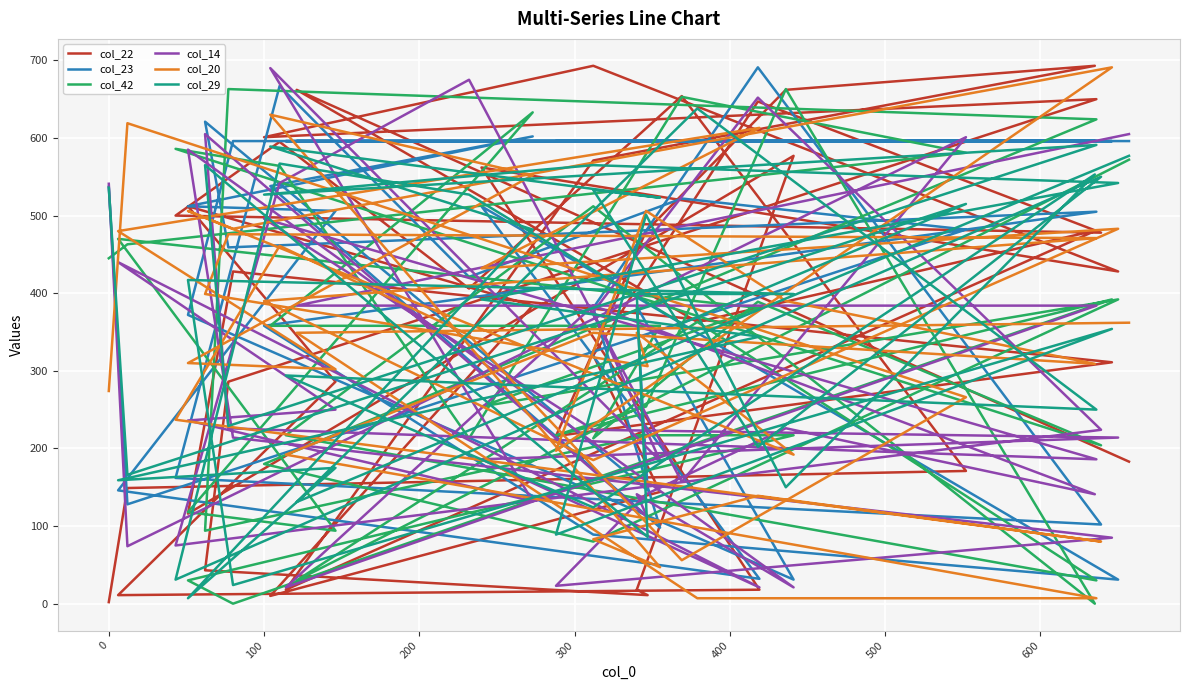

What is the value of the col_42 point at the 21st from the left?

180